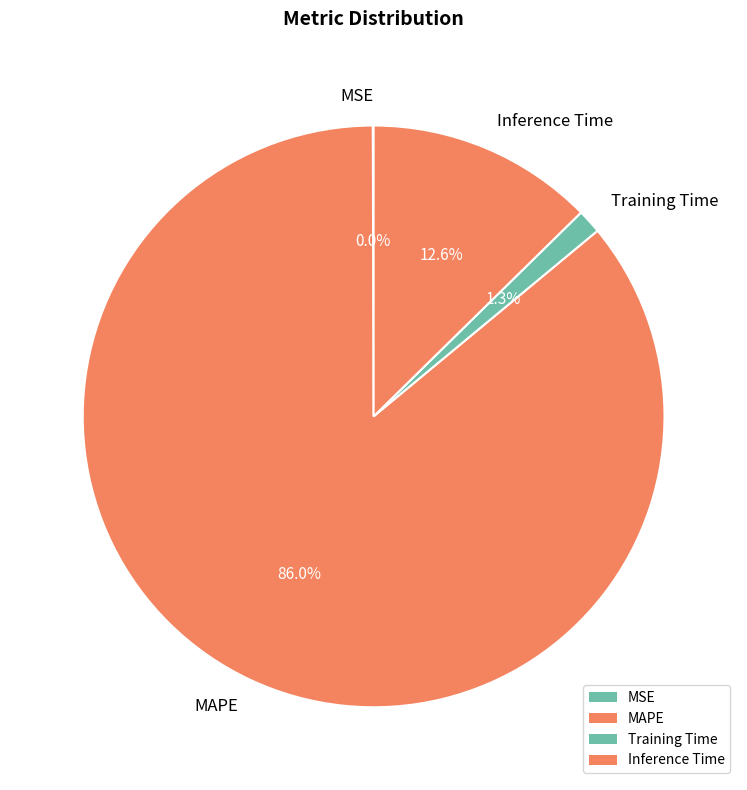

Which category has the biggest portion of the pie?

MAPE